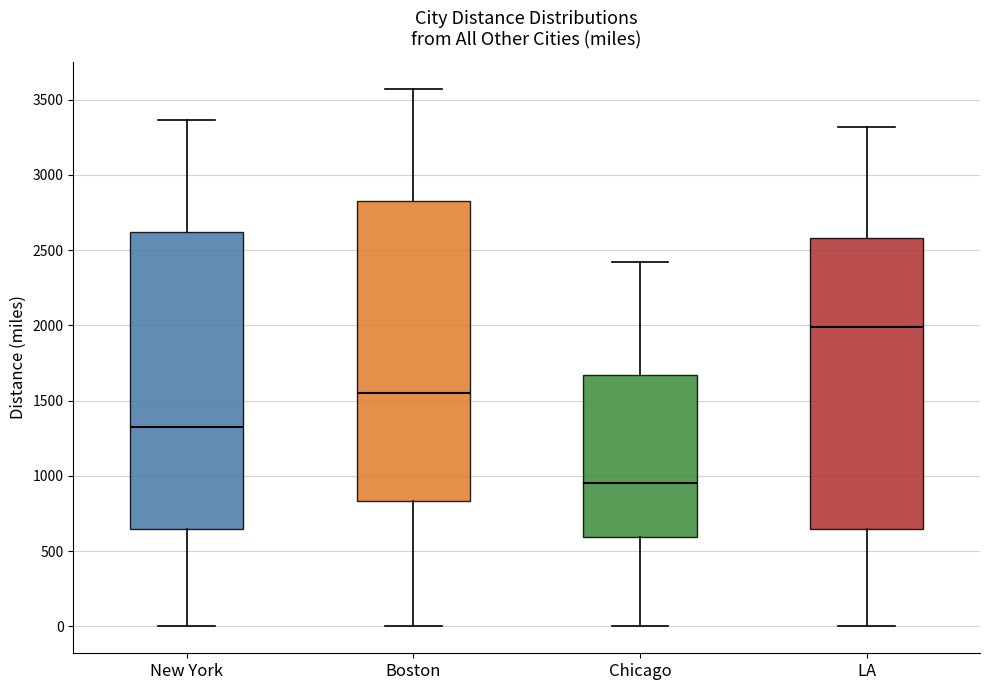

Reading left to right, transcribe this box plot: for each box, give where its median line is, the range the box spans, and where its two whiskers end, as read against the y-axis. The values are not printed on the chart, so give them approximately, as read against the axis.

New York: median 1350, box 650 to 2600, whiskers 0 to 3350
Boston: median 1550, box 850 to 2800, whiskers 0 to 3550
Chicago: median 950, box 600 to 1650, whiskers 0 to 2400
LA: median 2000, box 650 to 2600, whiskers 0 to 3300